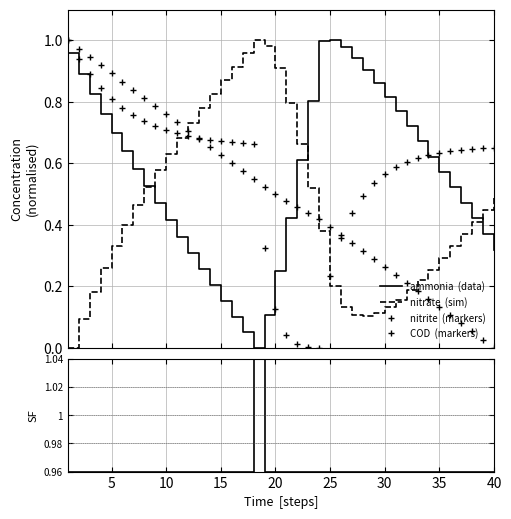

At which label is COD  (markers) closest to 0?

40